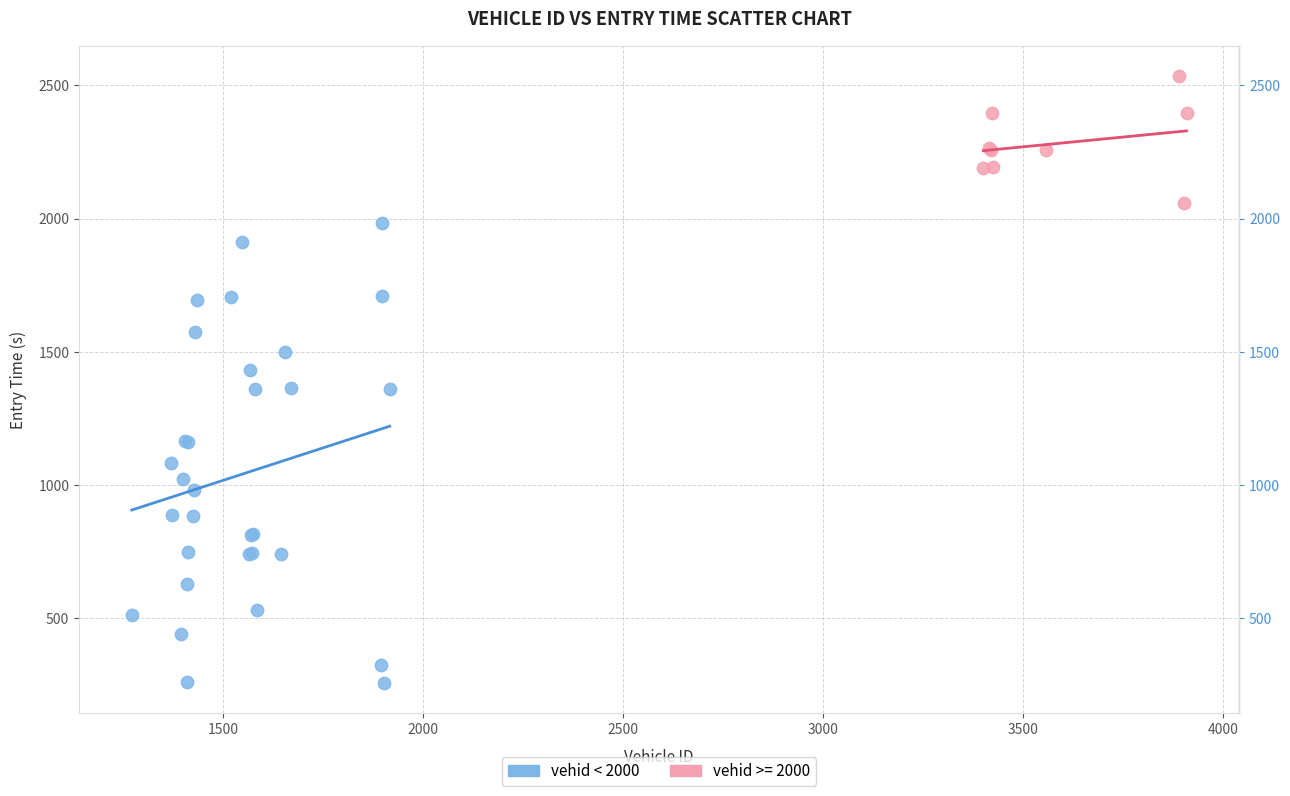

Which series has the widest spread of Y values?

vehid < 2000